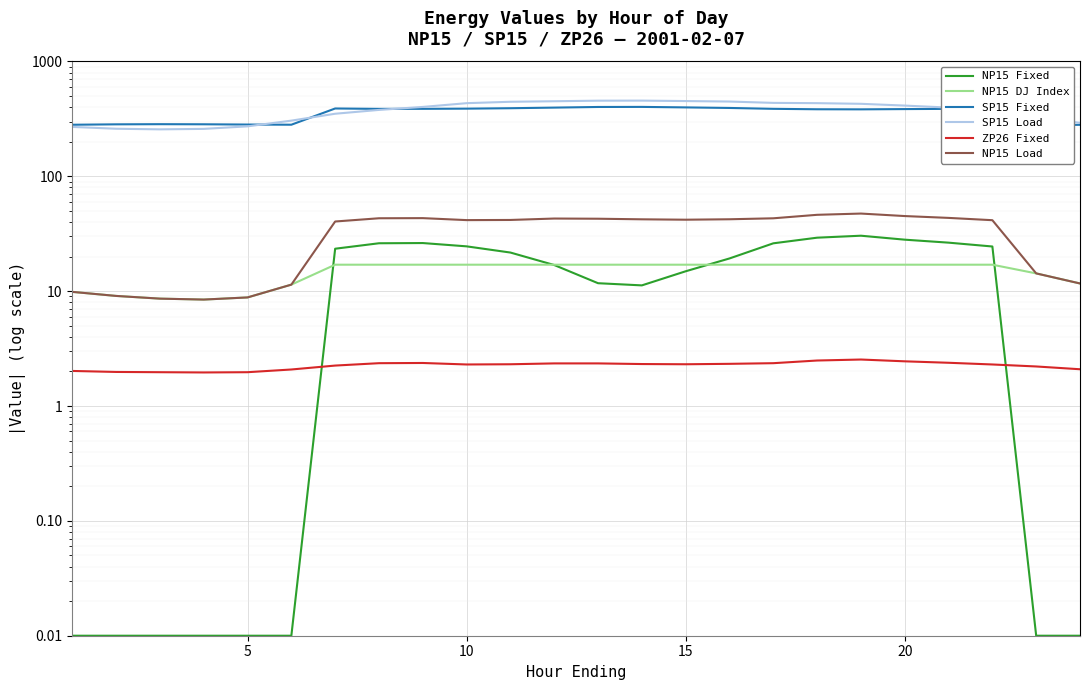

What is the difference between the maximum and minimum values in the NP15 Fixed series?

30.4